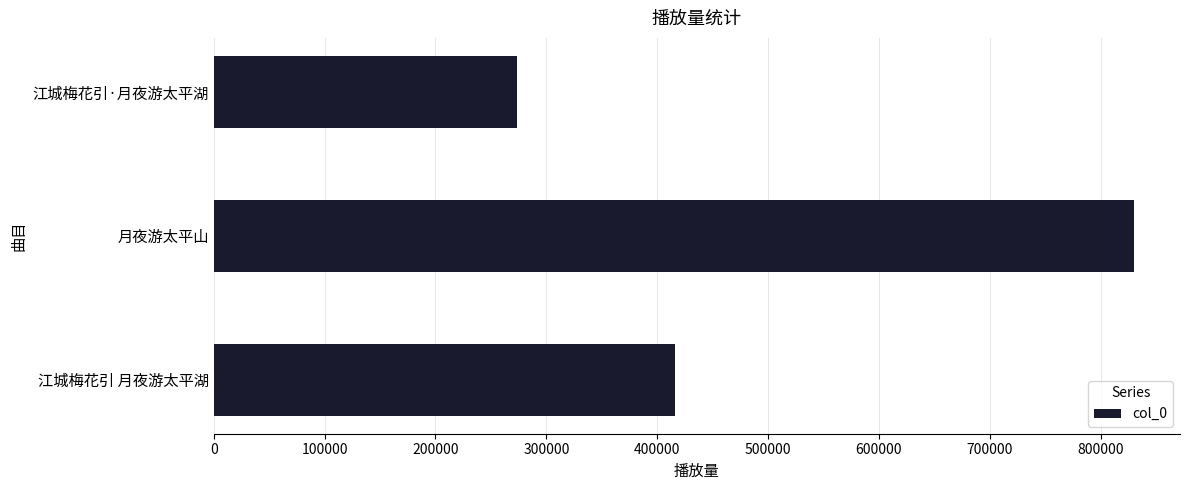

Count the number of categories in the chart.

3